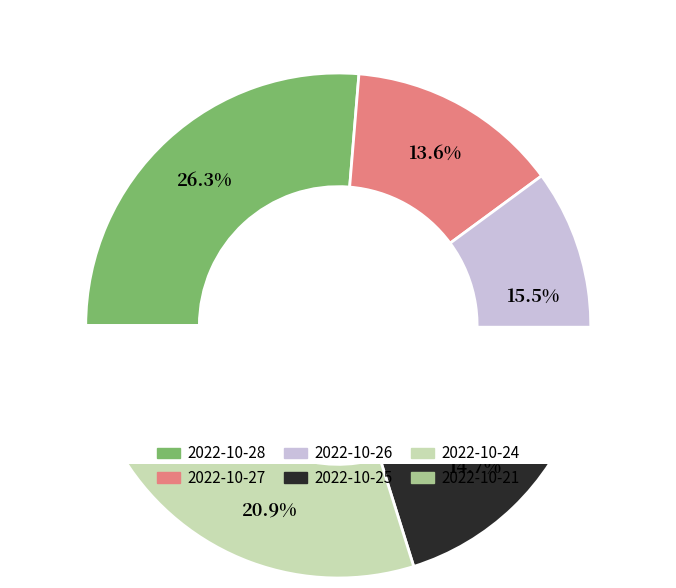

What is the smallest slice in the pie chart?

2022-10-21